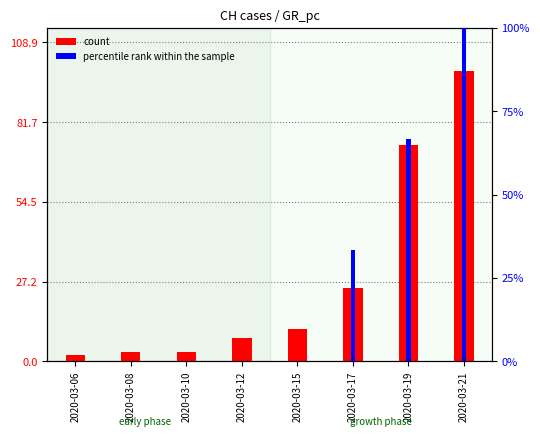

Rank the series by their maximum value, from lowest to highest.

count, percentile rank within the sample